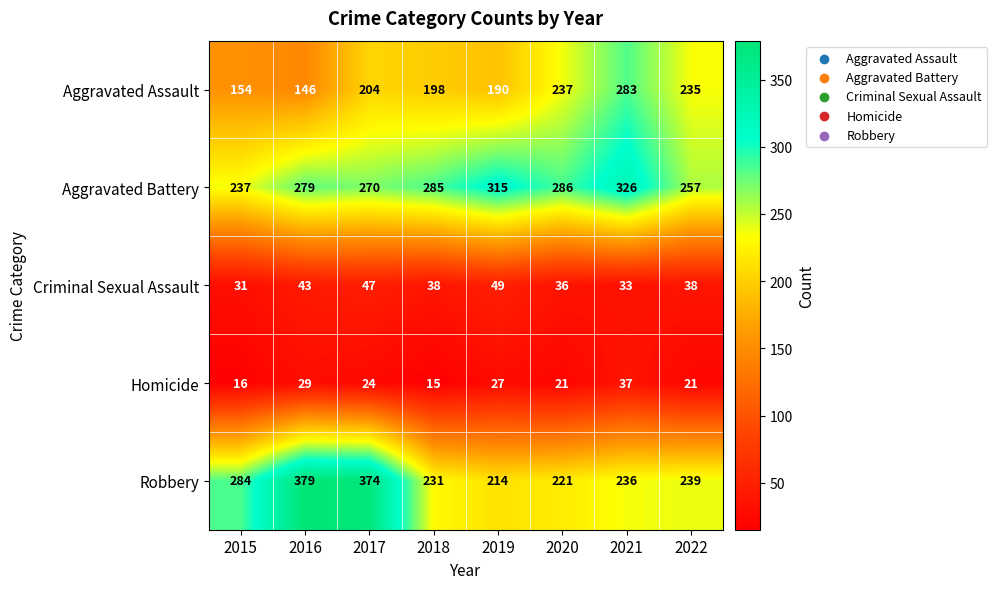

What is the difference between the highest and lowest values at 2018?

270